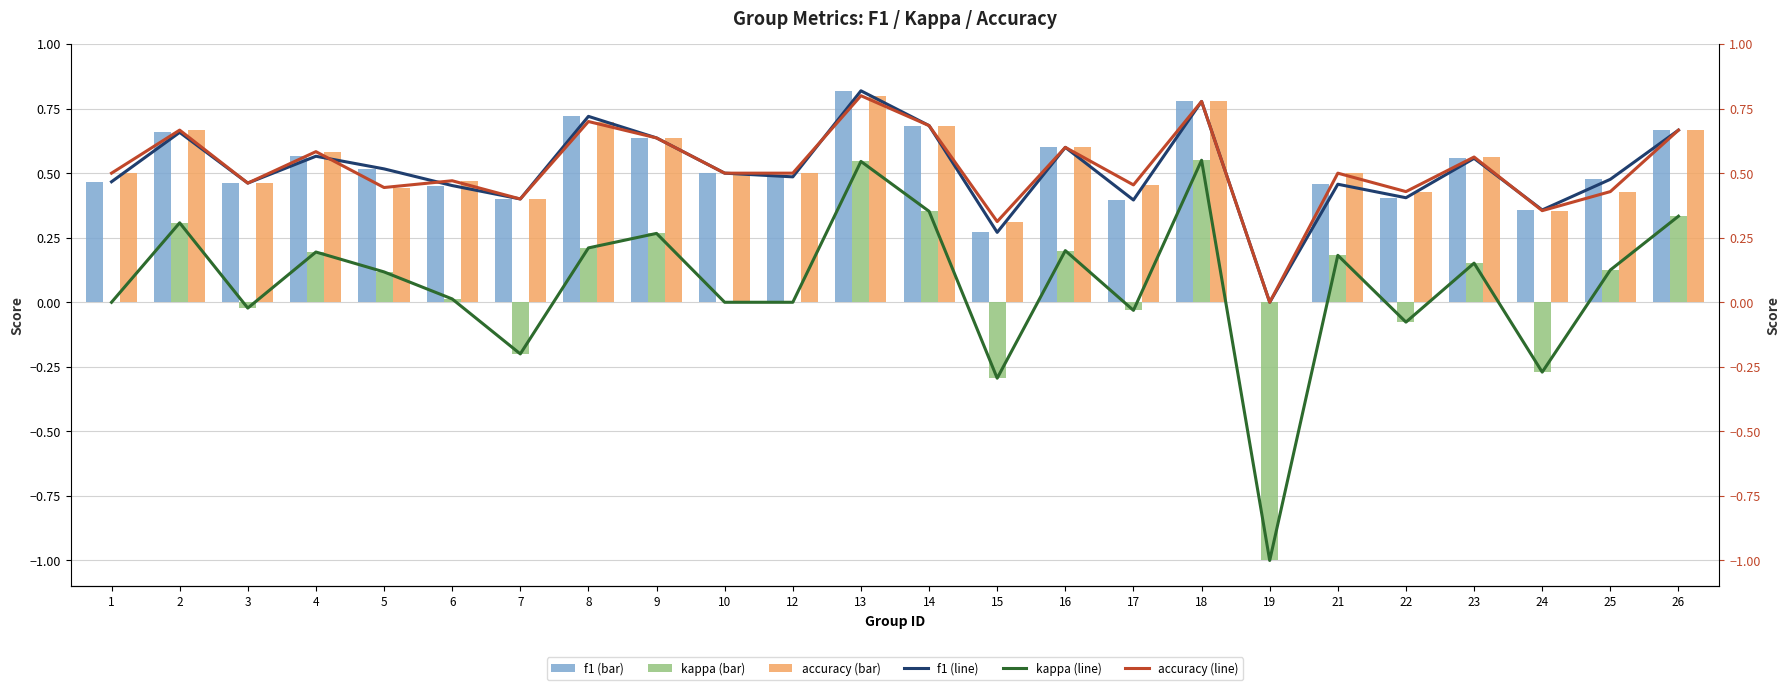

What is the difference between the maximum and second lowest values in the accuracy (bar) series?

0.5